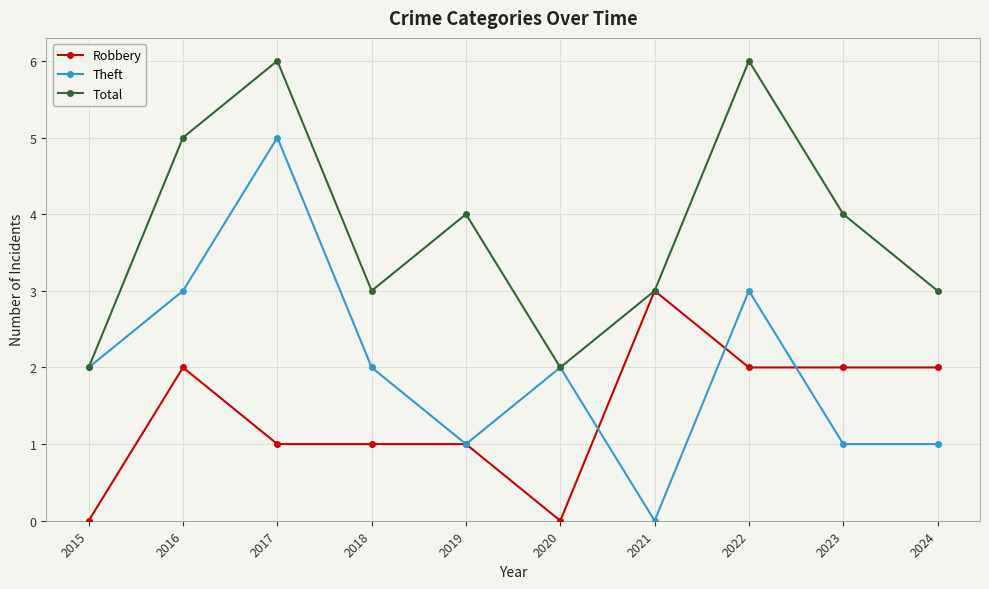

What is the total value across all series at 2018?

6